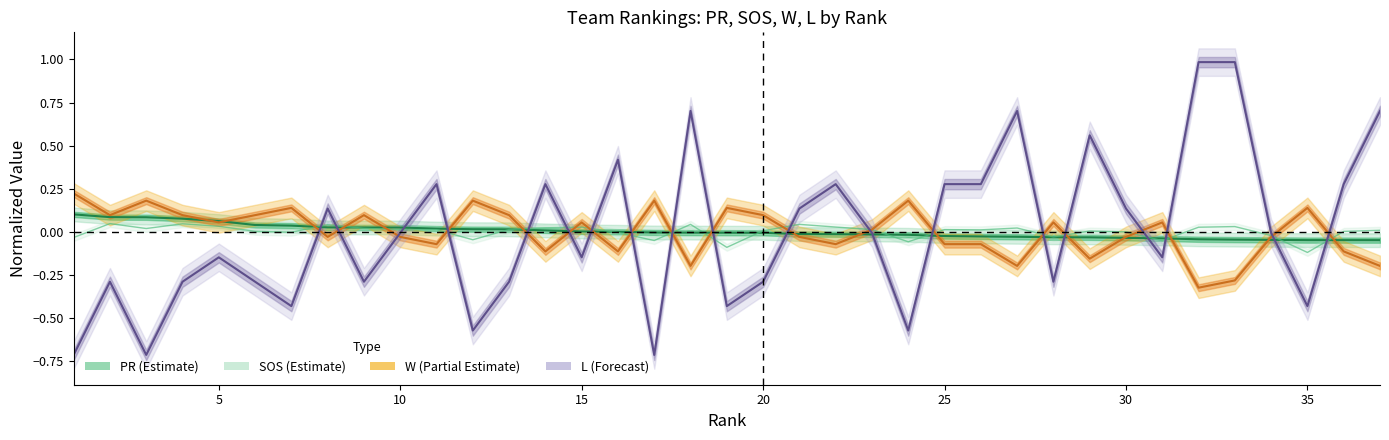

How many negative values does the SOS series have?

12